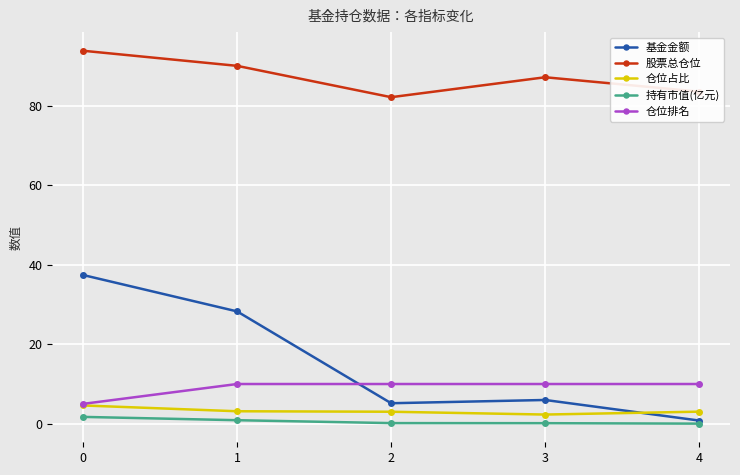

What is the total value across all series at 2?

100.5